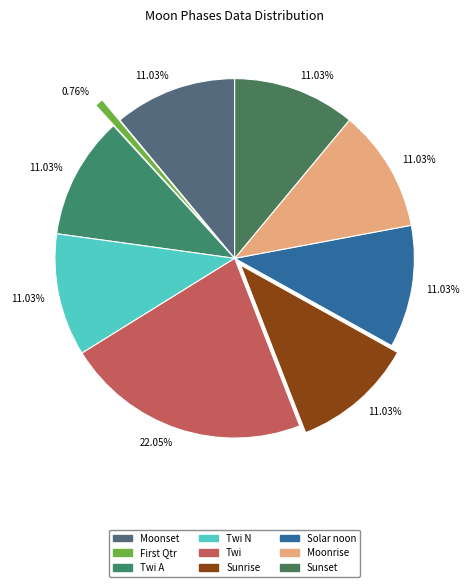

What is the smallest slice in the pie chart?

First Qtr